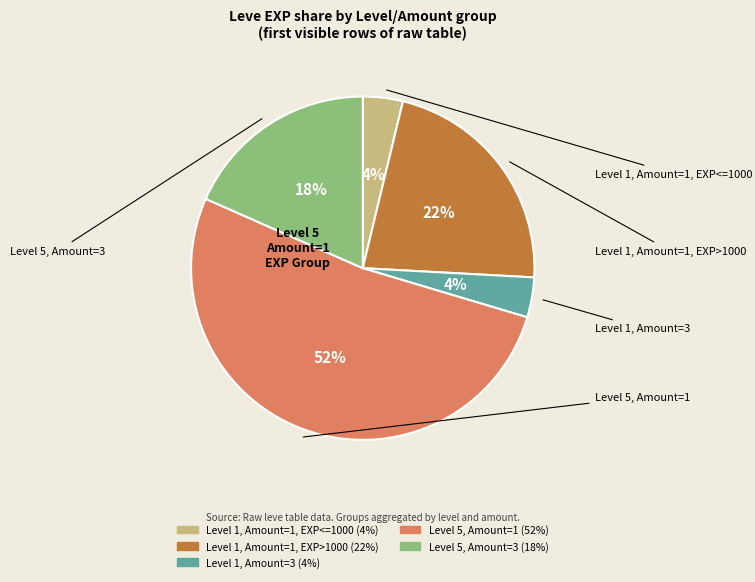

To the nearest percent, what is the difference between the largest and smallest slice percentages?

48%